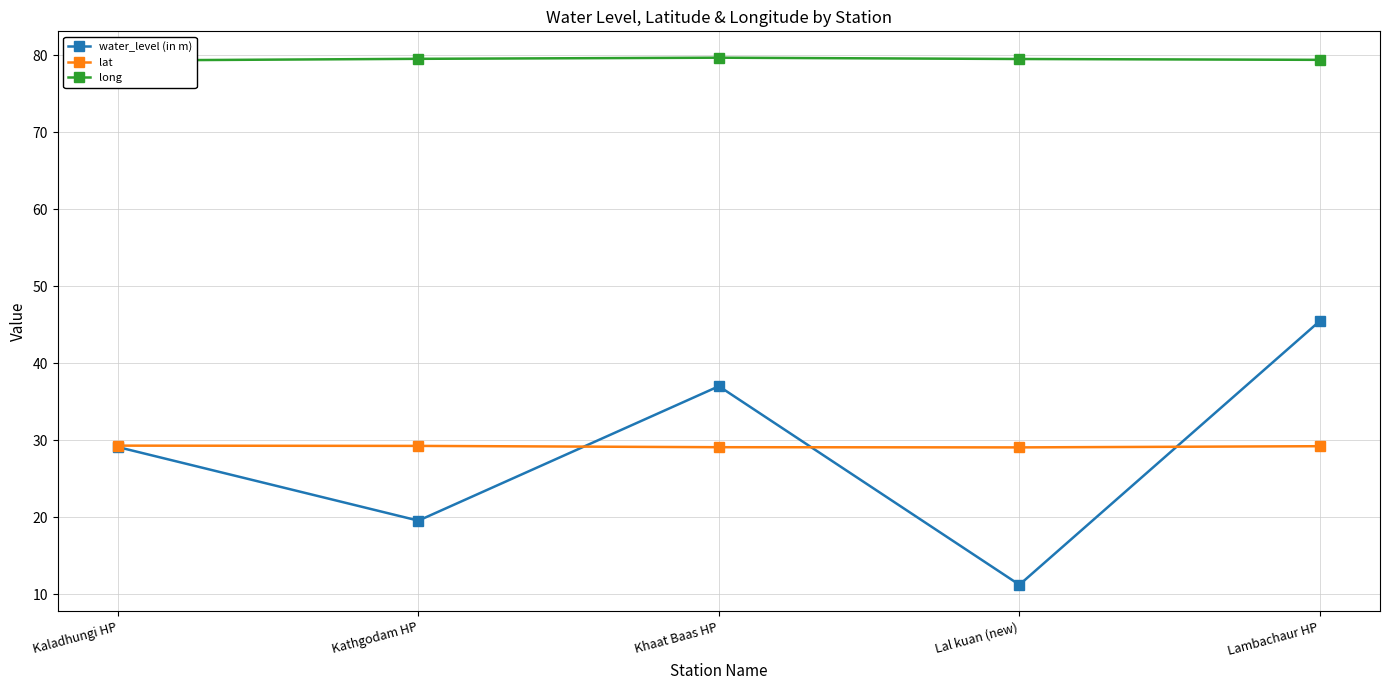

Between Kaladhungi HP and Kathgodam HP, which series saw the biggest shift?

water_level (in m)